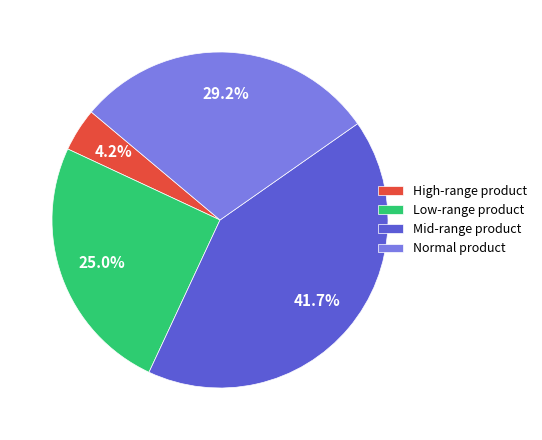

Does Mid-range product account for over 50% of the chart?

No